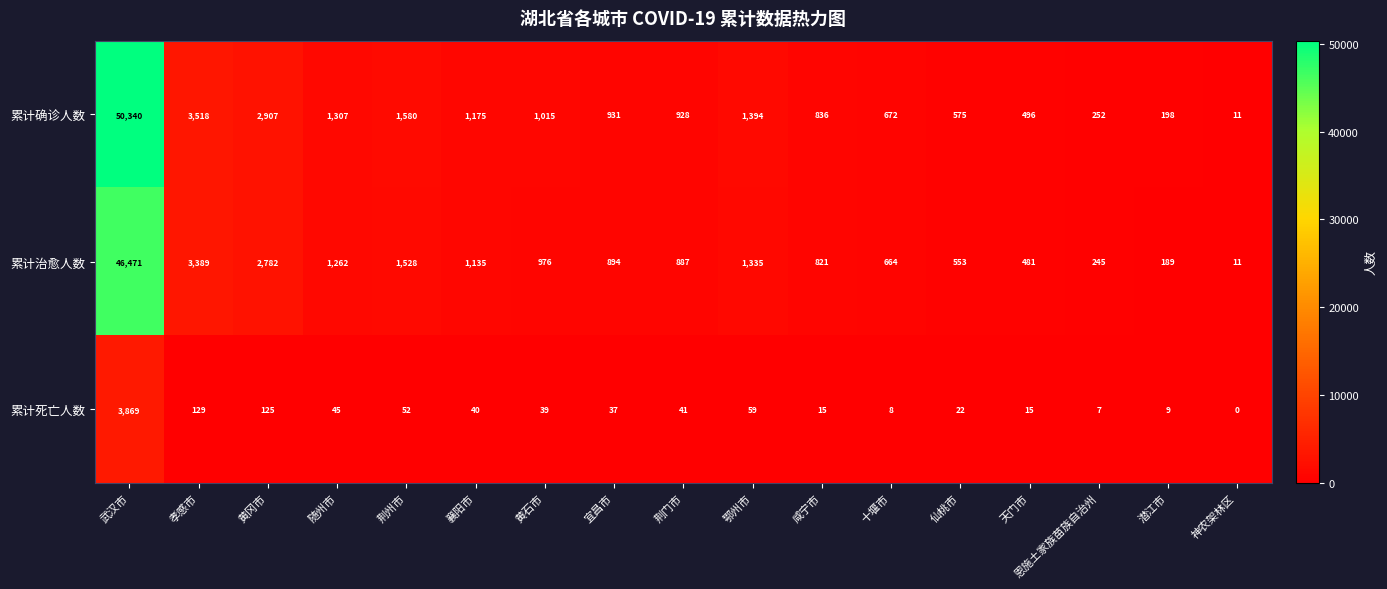

What is the difference between the maximum and minimum values in the 累计死亡人数 series?

3869